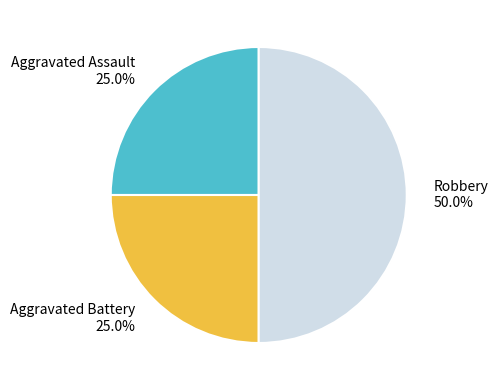

To the nearest percent, what is the difference between the largest and smallest slice percentages?

25%